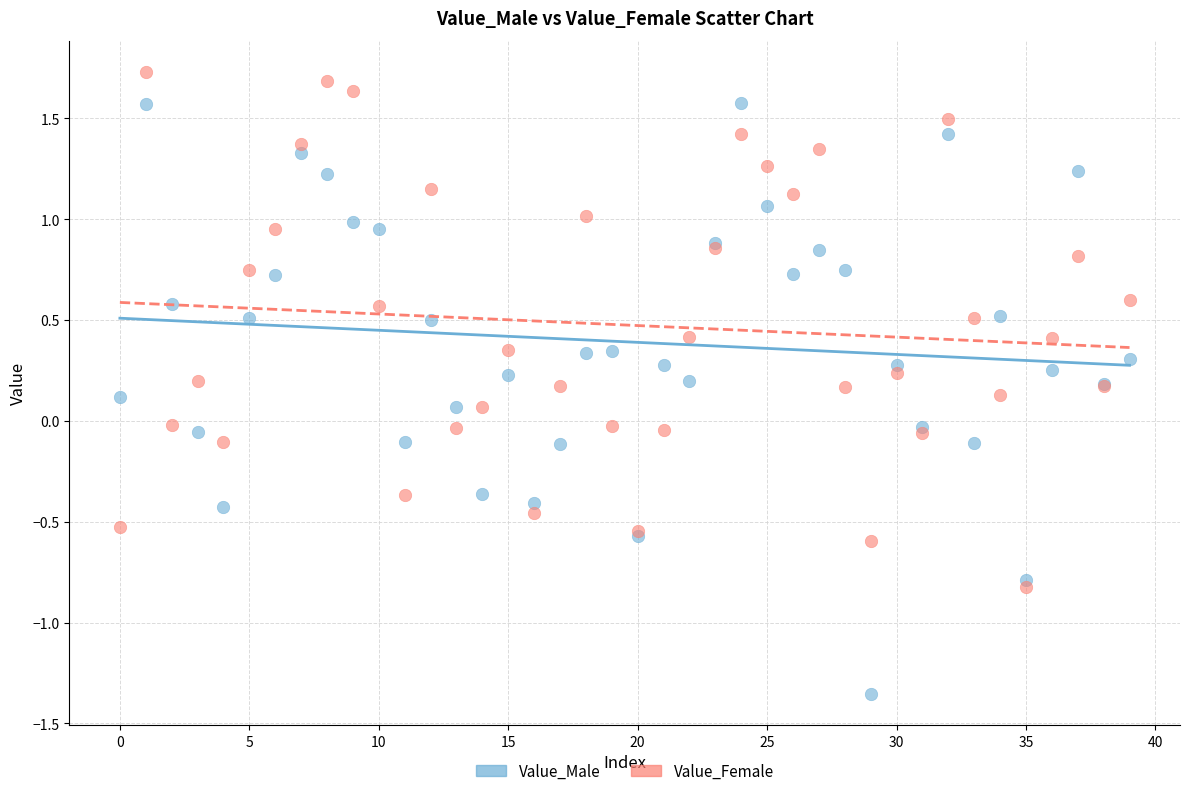

Which series has the widest spread of Y values?

Value_Male